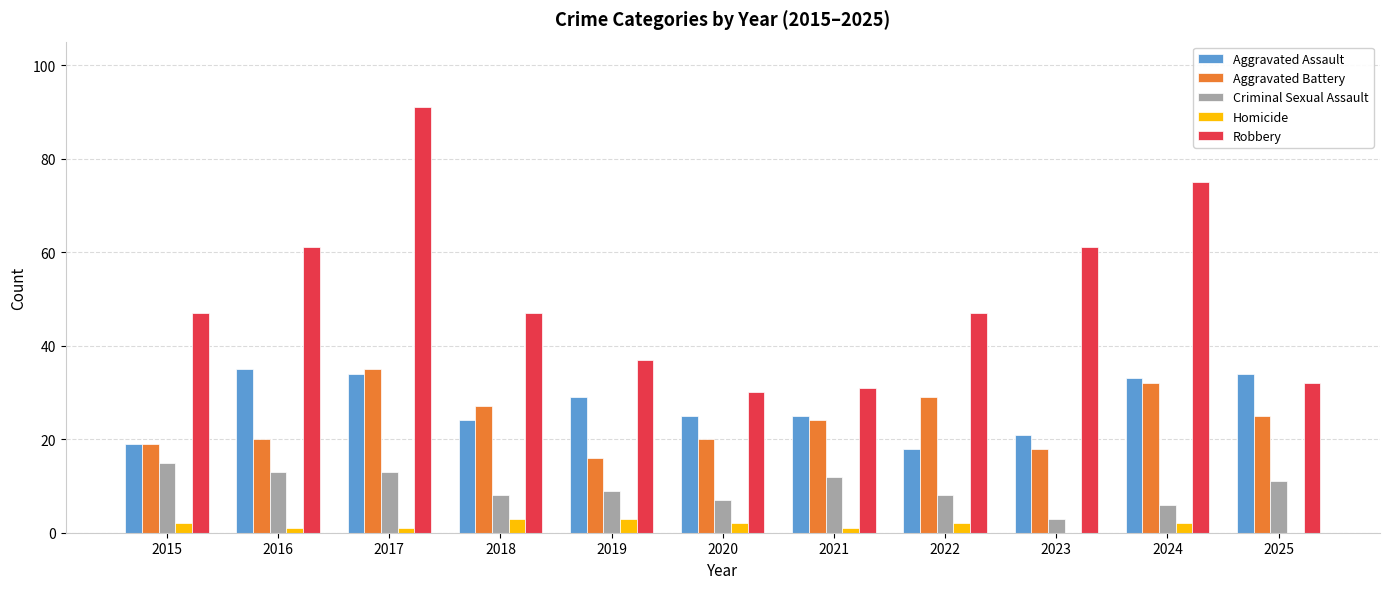

Which series changed the most between 2016 and 2020?

Robbery